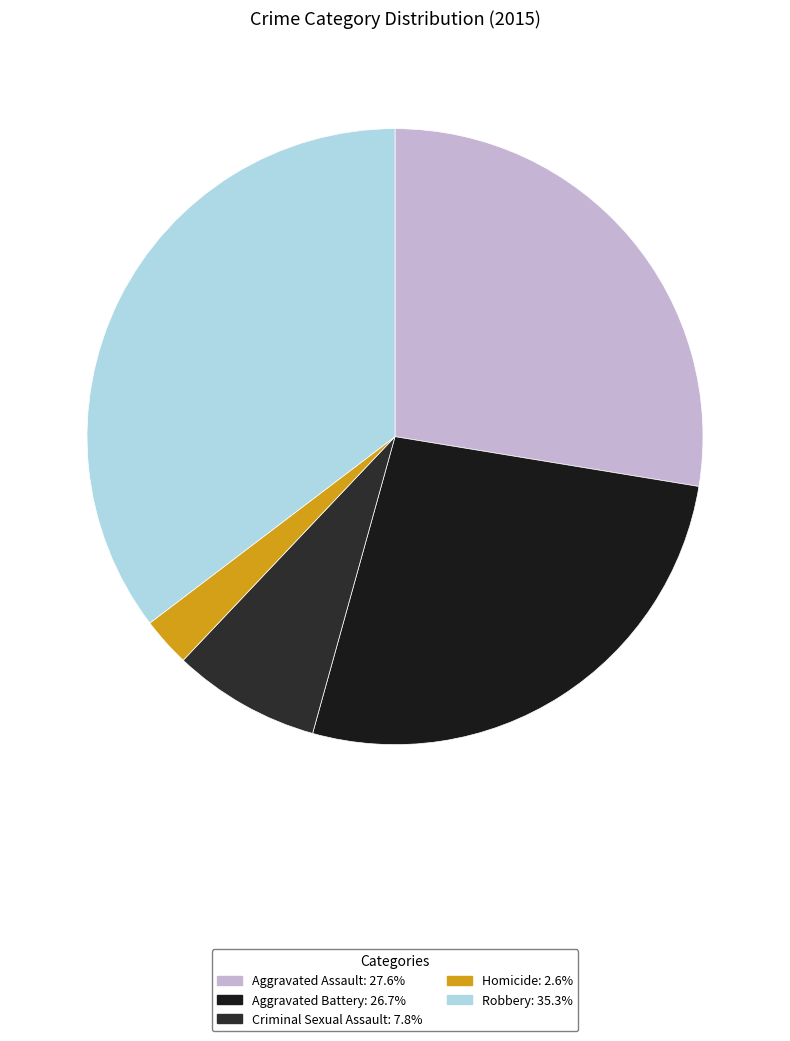

What is the ratio of the value at Aggravated Battery to the value at Aggravated Assault?

1.0